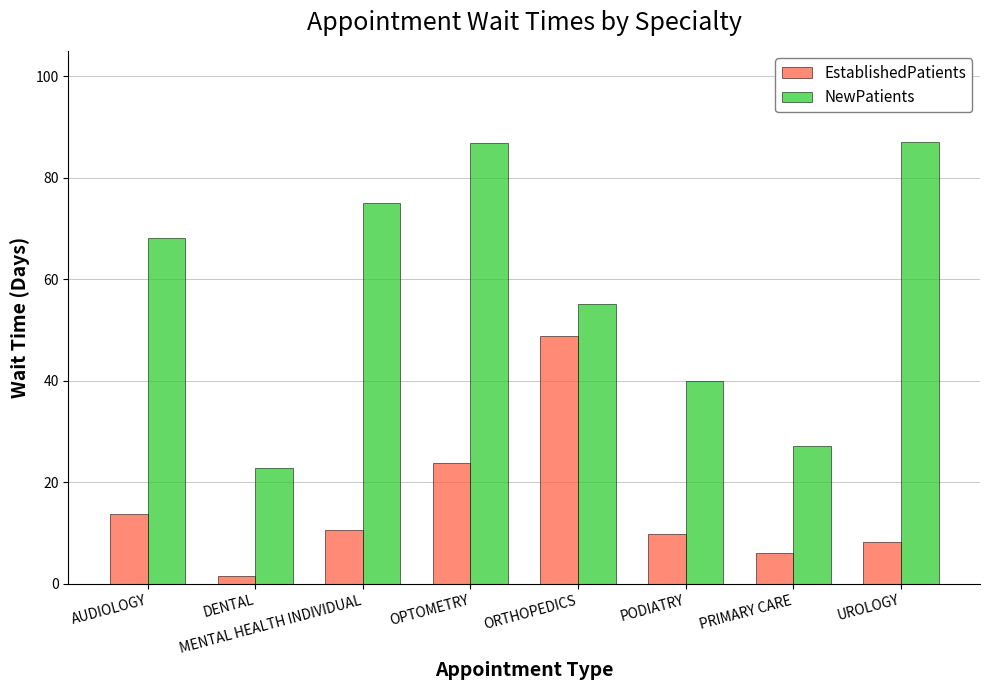

Is it true that NewPatients equals 38.4 at PRIMARY CARE?

False